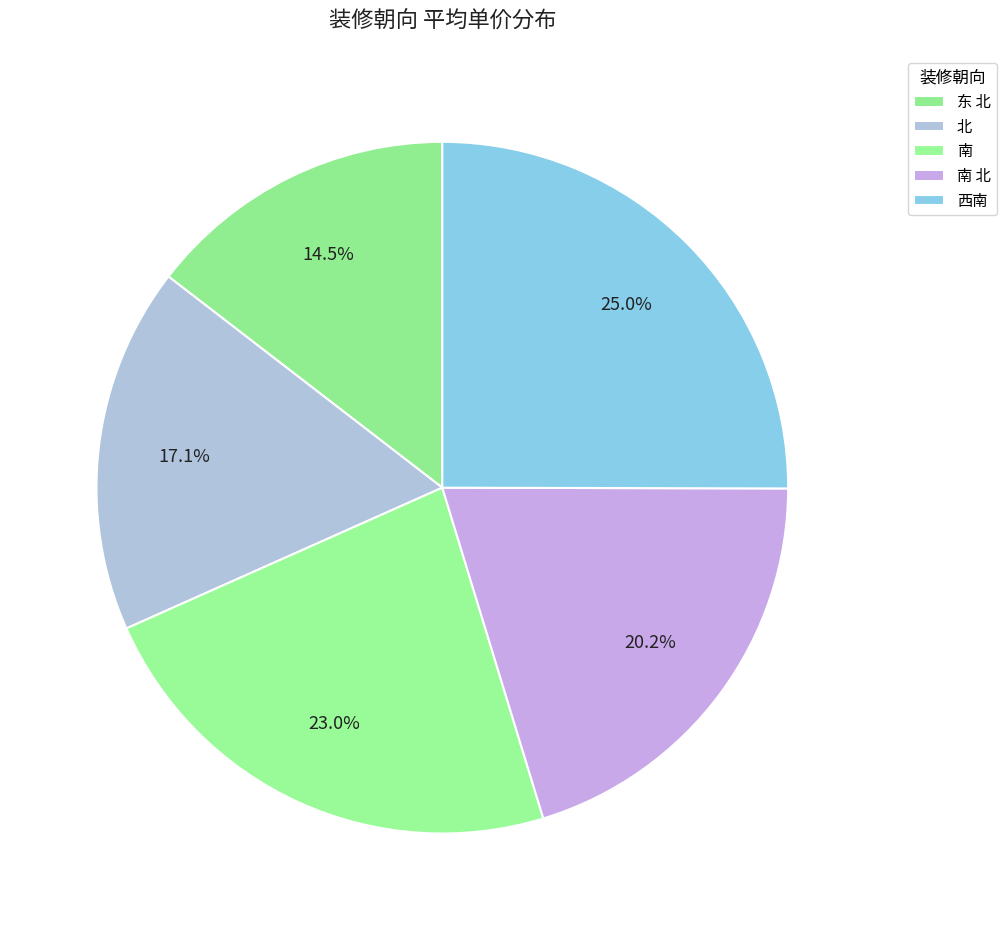

To the nearest percent, what is the average slice percentage?

20%